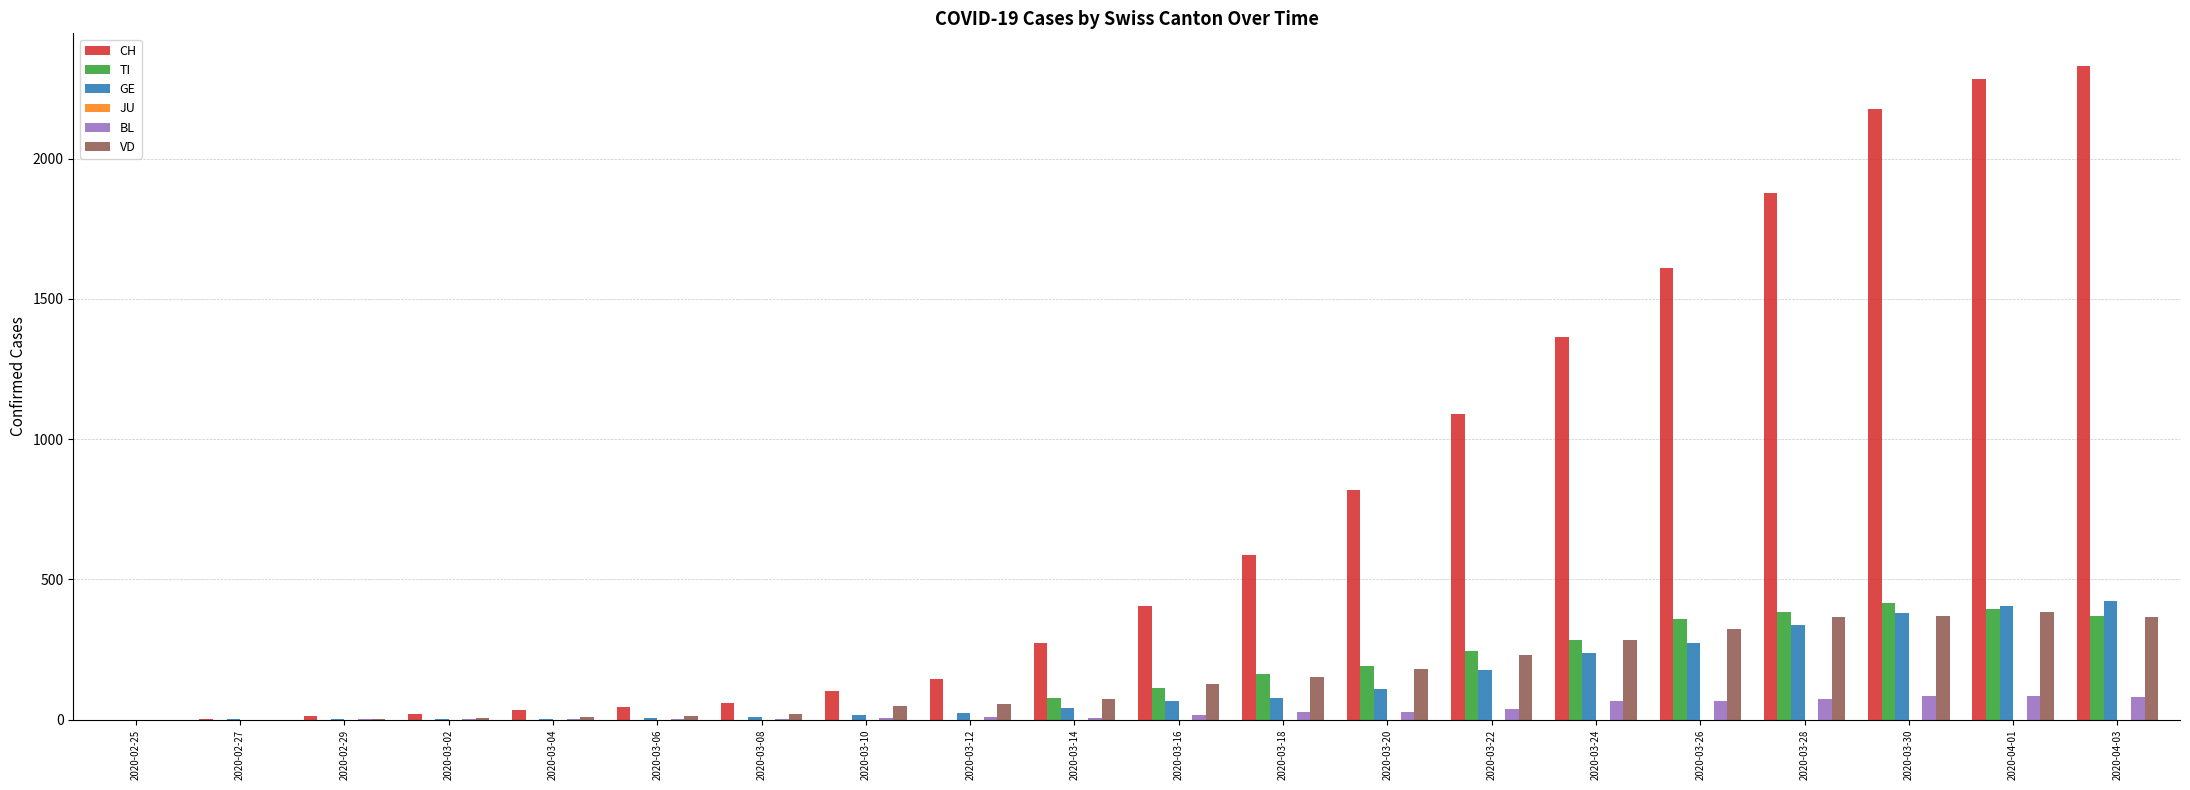

What is the highest value of the VD series?

383